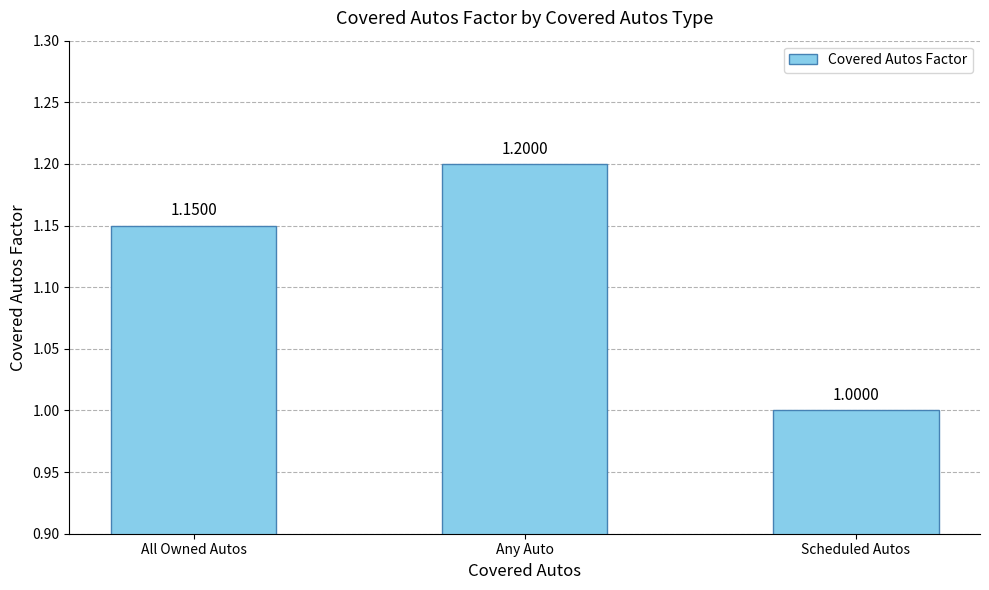

Is it true that the value at Any Auto is 1.2?

True